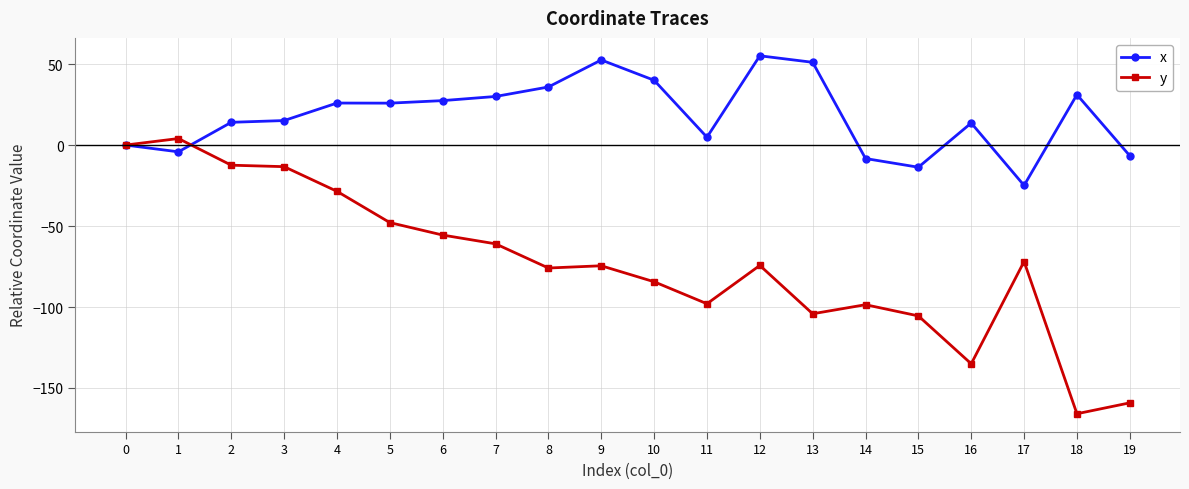

Is the value of y at 15 greater than the value of x at 19?

No